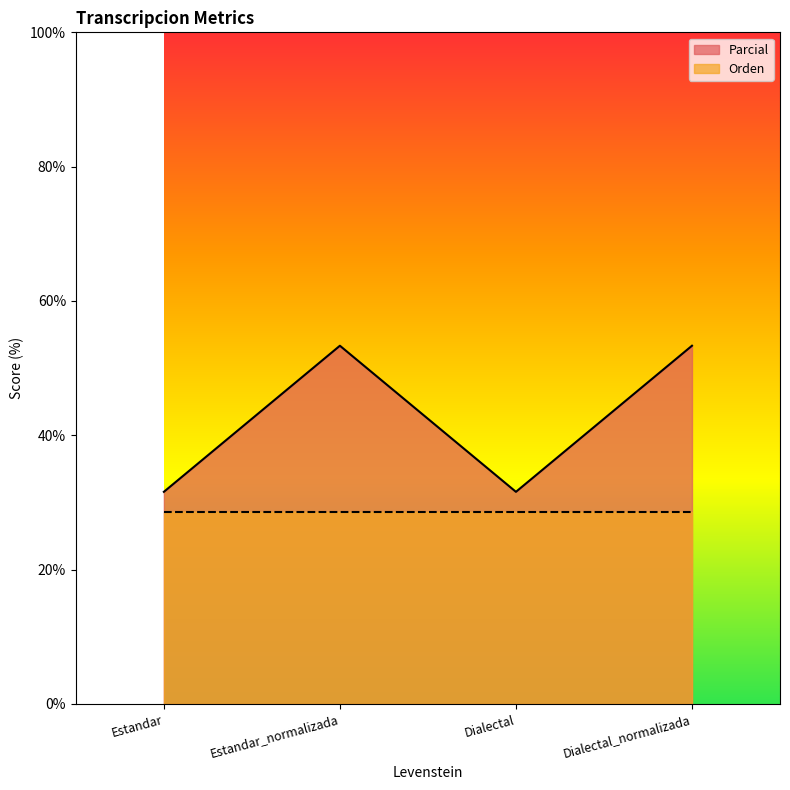

Between Estandar and Estandar_normalizada, which is larger?

Estandar_normalizada